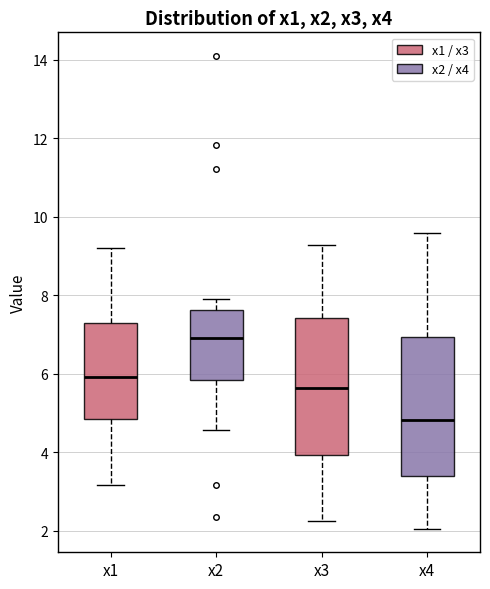

Which box has the highest median line?

x2